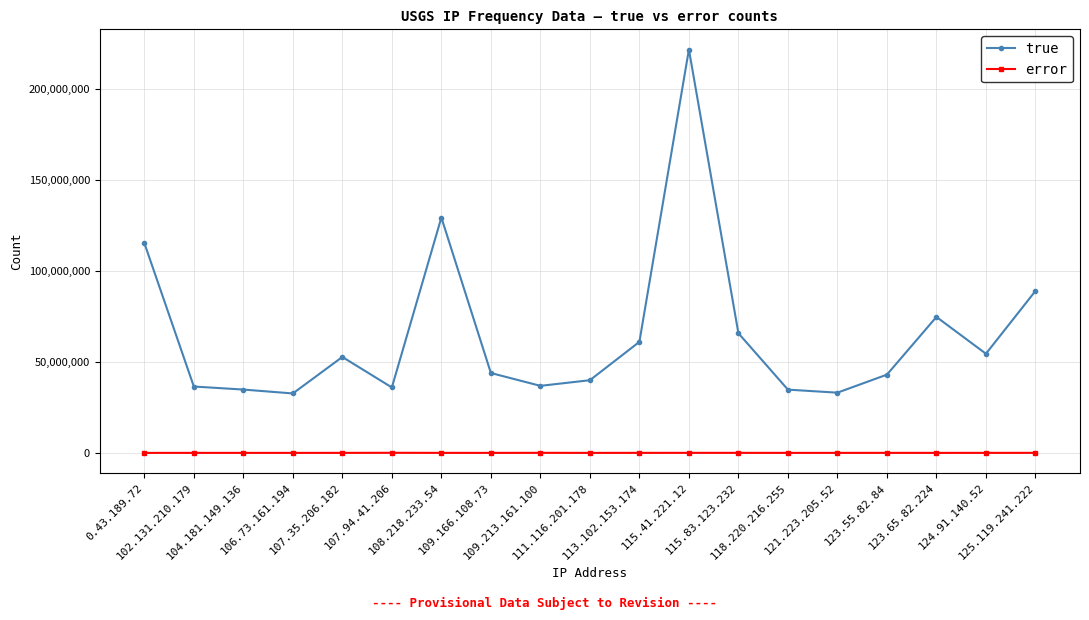

Rank the series by their maximum value, from lowest to highest.

error, true